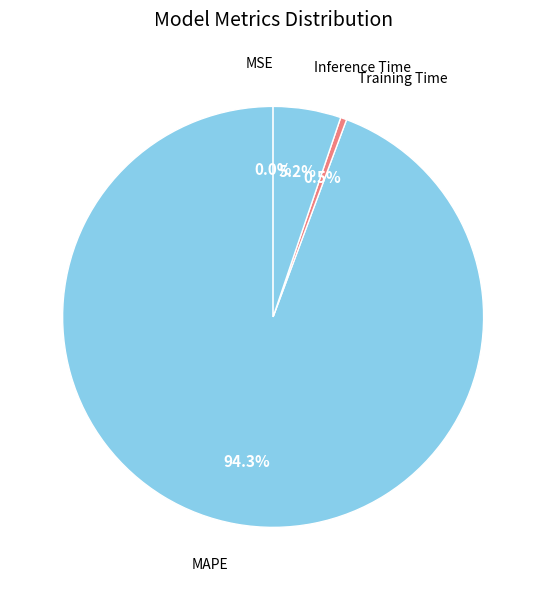

Is it true that MAPE is 99% of the pie?

False